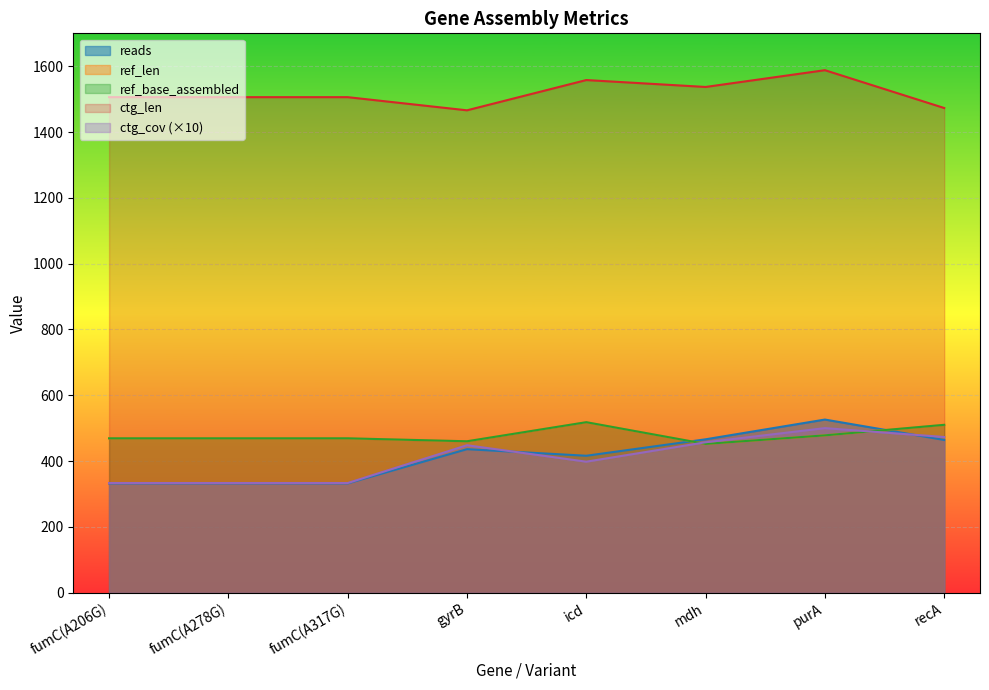

Count the number of data series in this chart.

5